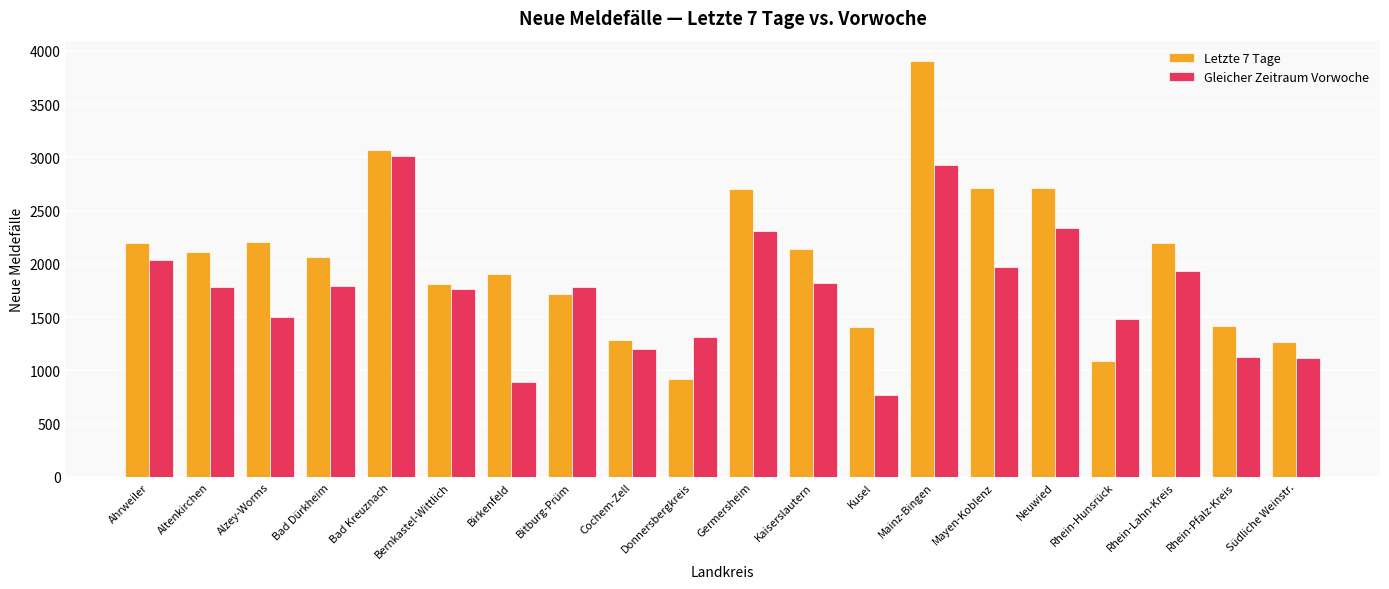

What is the label of the 12th bar from the right?

Cochem-Zell